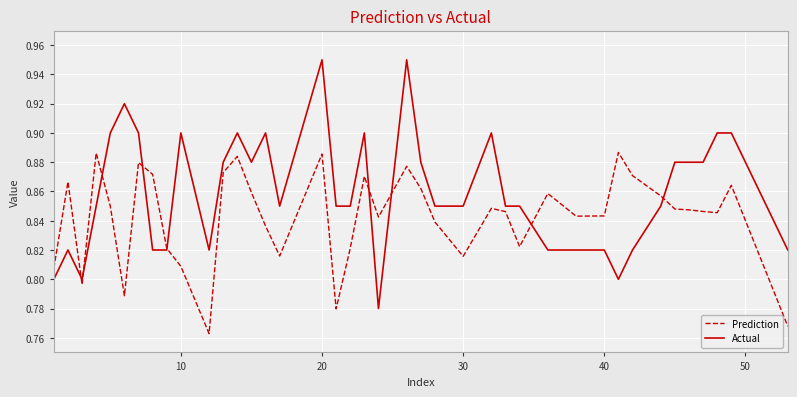

List the series in order of their overall mean, lowest first.

Prediction, Actual